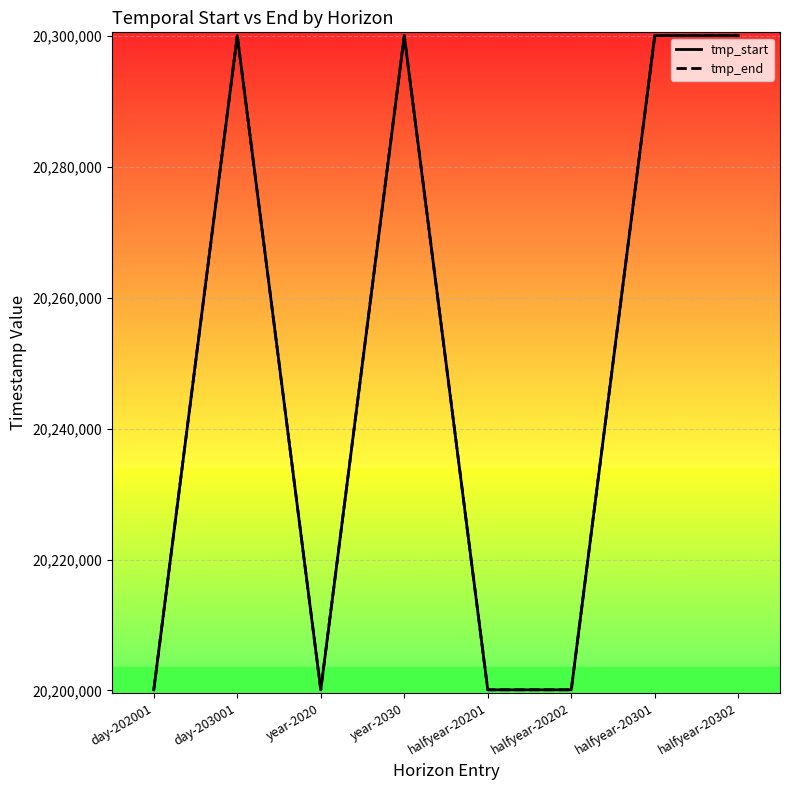

True or false: tmp_start and tmp_end intersect in this chart.

False